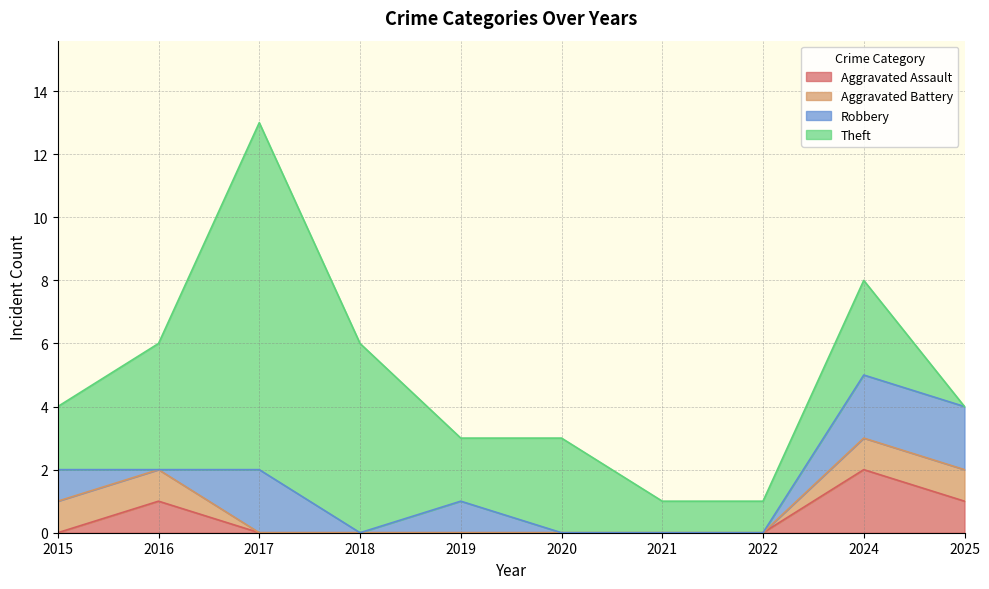

Which series has the largest range (max minus min)?

Theft